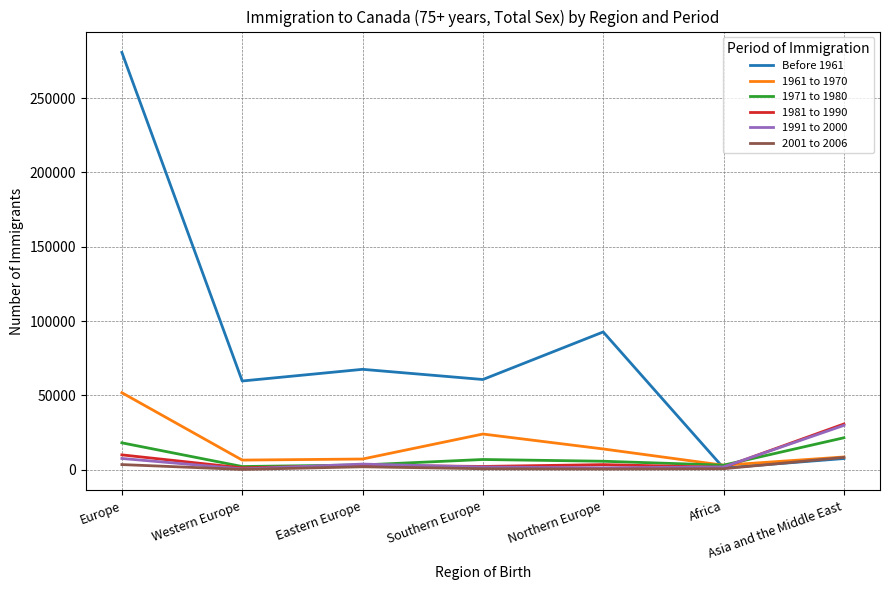

What is the greatest value displayed?

280770